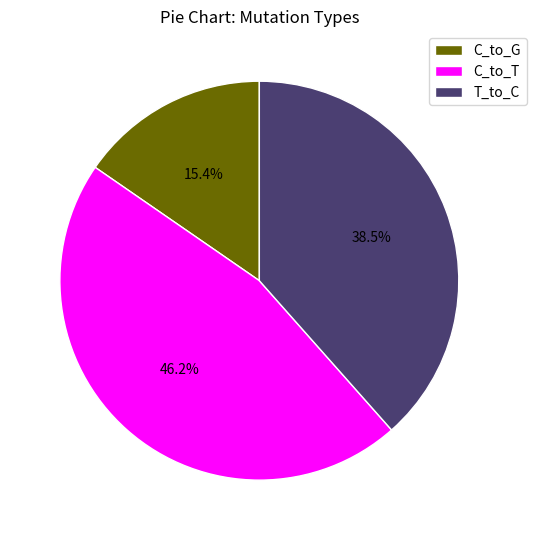

What is the smallest slice in the pie chart?

C_to_G